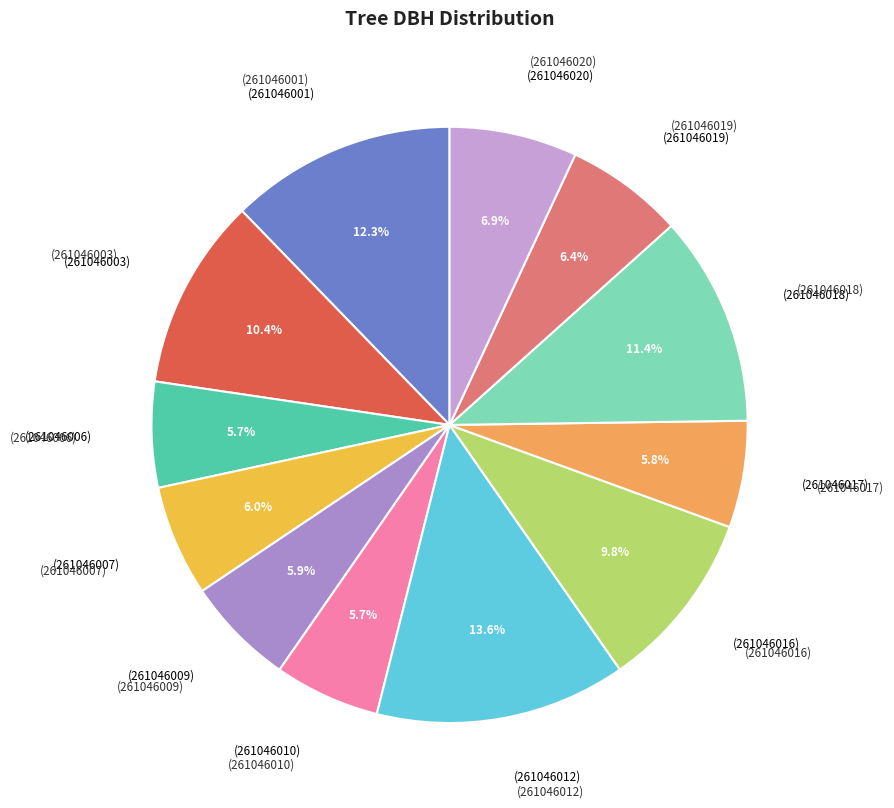

How many slices are in this pie chart?

12